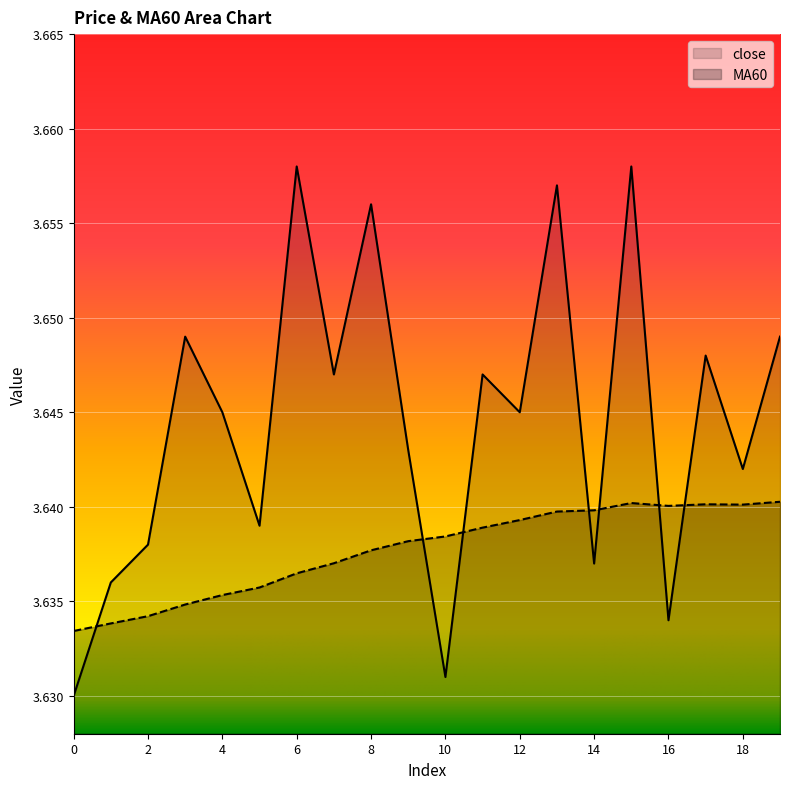

Rank the categories by close value from lowest to highest.

0, 10, 16, 1, 14, 2, 5, 18, 9, 4, 12, 7, 11, 17, 3, 19, 8, 13, 6, 15